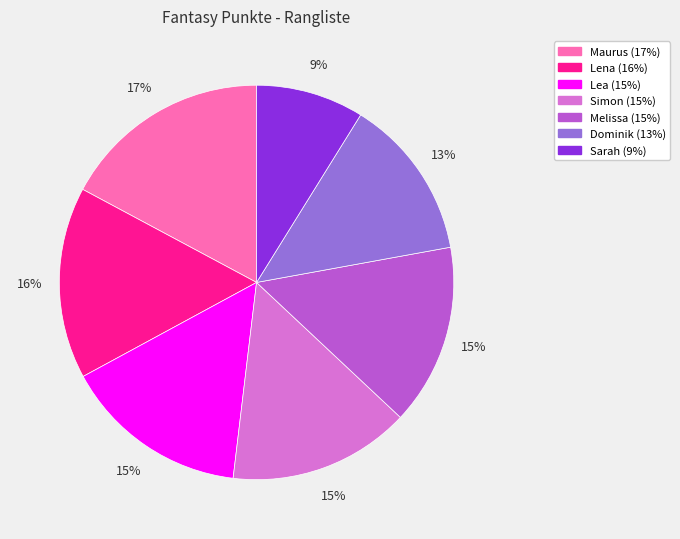

Is the sum of Simon and Maurus greater than half?

No